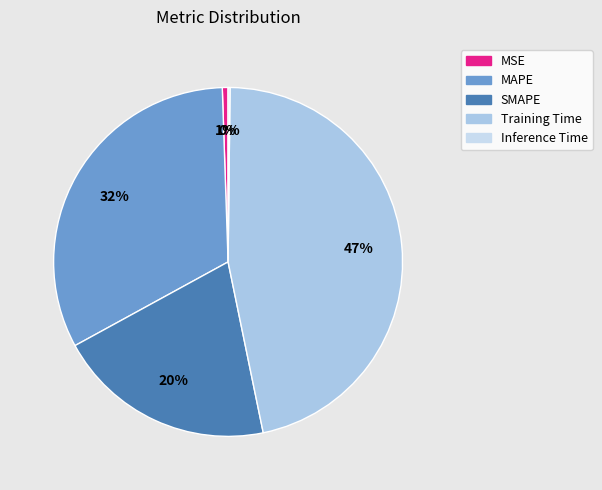

Is Training Time the majority of the pie?

No